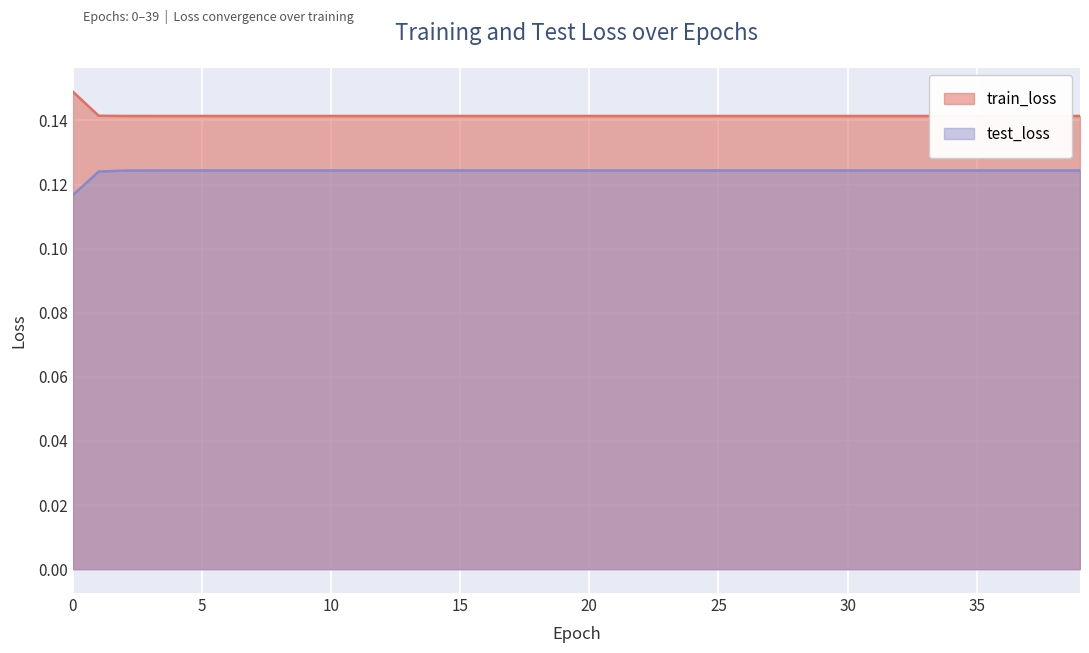

List the series in order of their overall mean, lowest first.

test_loss, train_loss